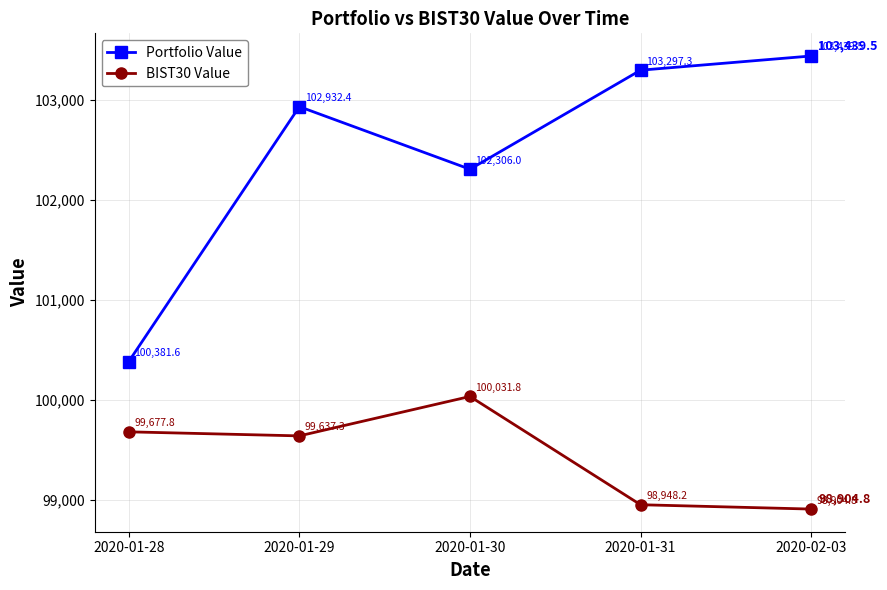

True or false: Portfolio Value has a value of 51785.6 at 2020-02-03.

False